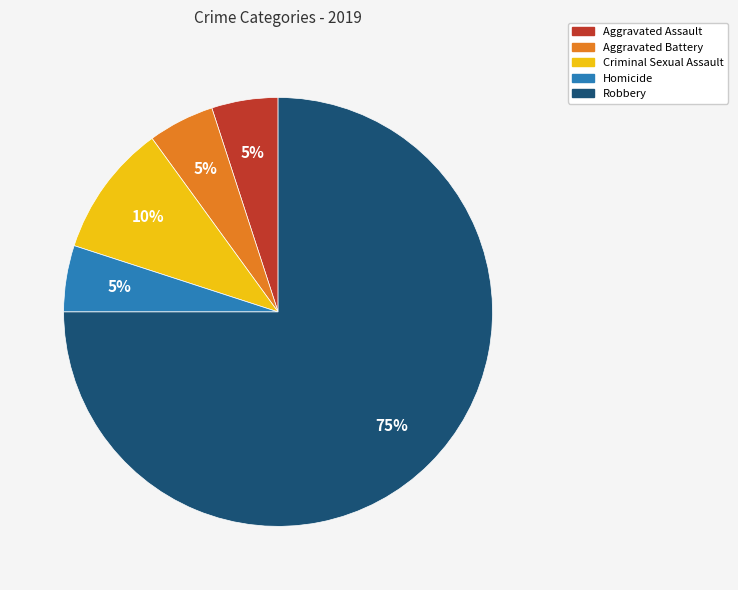

To the nearest percent, what is the difference between the largest and smallest slice percentages?

70%